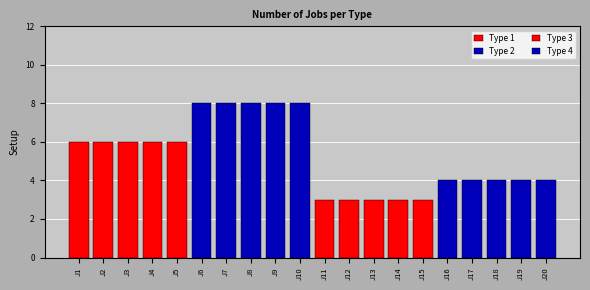

What is the sum of the values at J7 and J18?

12